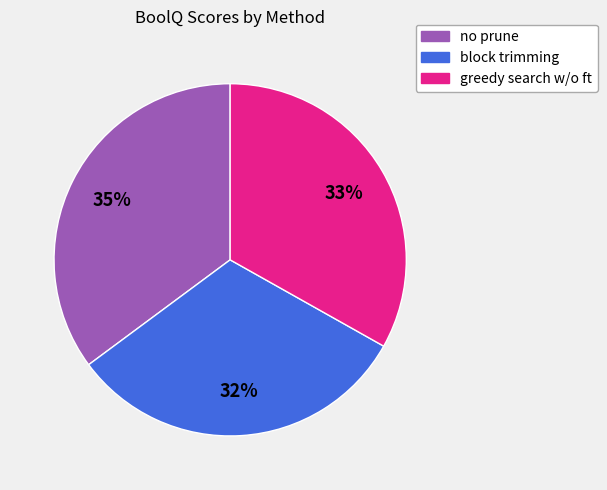

Is there a majority slice in this chart?

No